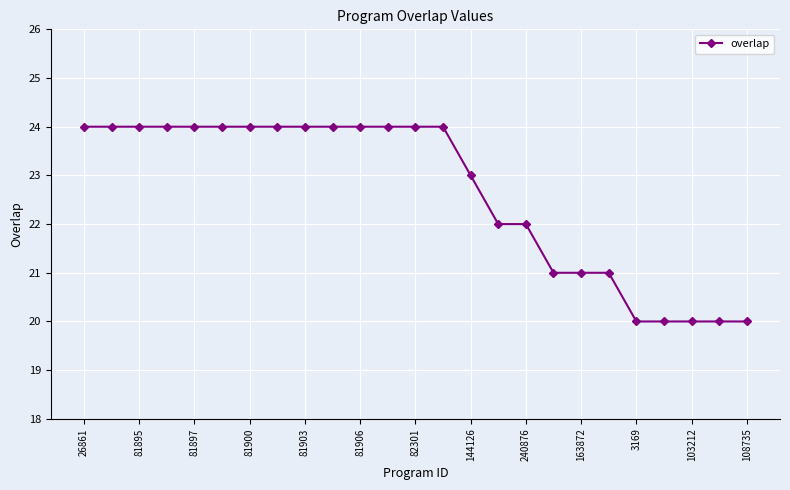

How many lines are shown in the chart?

1